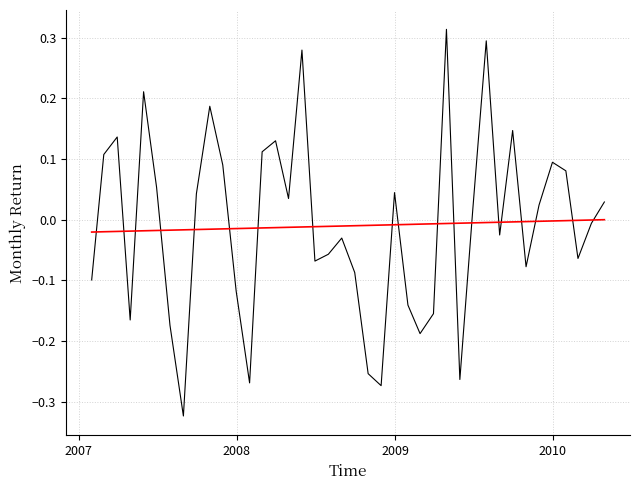

Reading left to right, transcribe all the data shown in this chart.

monthly_return: -0.1	0.1	0.1	-0.2	0.2	0.1	-0.2	-0.3	0.0	0.2	0.1	-0.1	-0.3	0.1	0.1	0.0	0.3	-0.1	-0.1	-0.0	-0.1	-0.3	-0.3	0.0	-0.1	-0.2	-0.2	0.3	-0.3	0.0	0.3	-0.0	0.1	-0.1	0.0	0.1	0.1	-0.1	-0.0	0.0
trend: -0.0	-0.0	-0.0	-0.0	-0.0	-0.0	-0.0	-0.0	-0.0	-0.0	-0.0	-0.0	-0.0	-0.0	-0.0	-0.0	-0.0	-0.0	-0.0	-0.0	-0.0	-0.0	-0.0	-0.0	-0.0	-0.0	-0.0	-0.0	-0.0	-0.0	-0.0	-0.0	-0.0	-0.0	-0.0	-0.0	-0.0	-0.0	-0.0	0.0